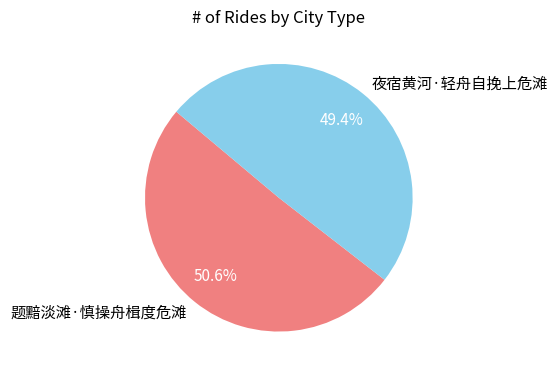

Is 题黯淡滩·慎操舟楫度危滩 the majority of the pie?

Yes